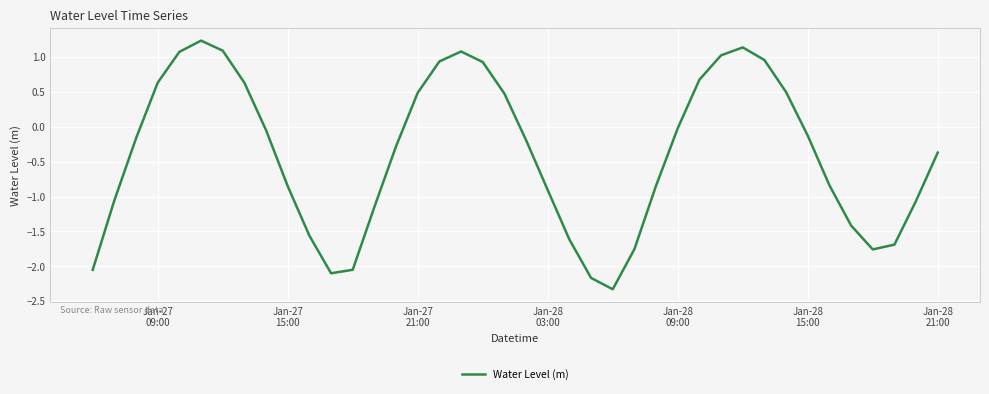

What is the greatest value displayed?

1.2